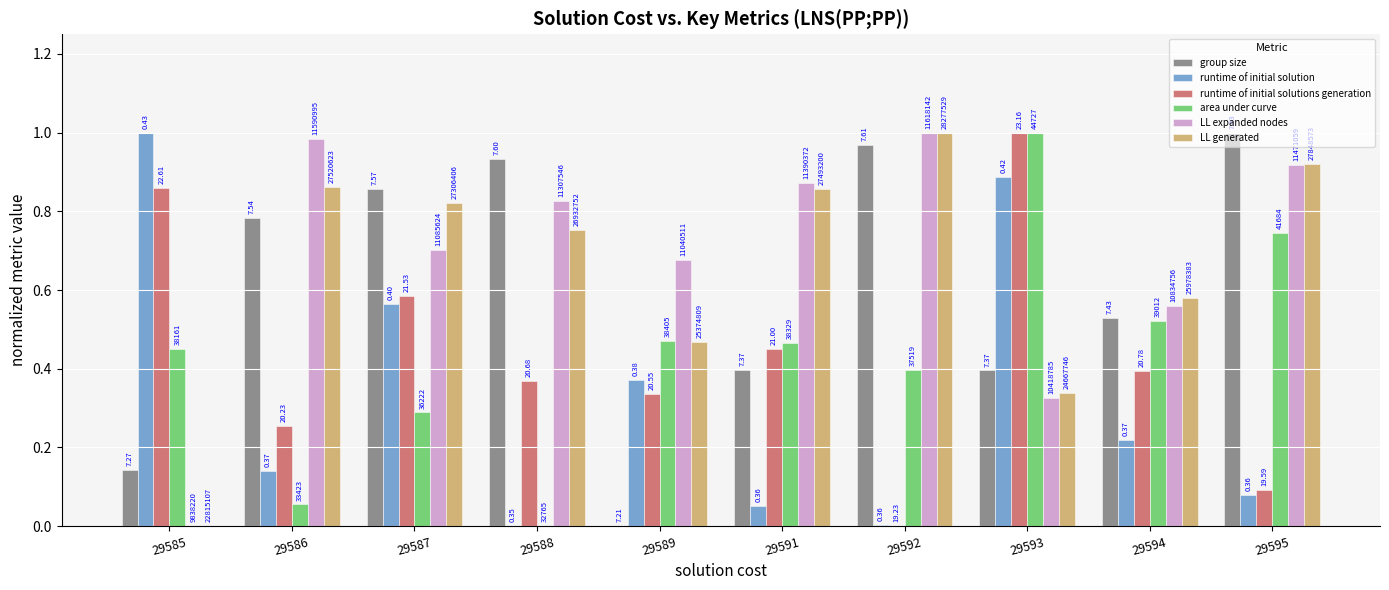

Reading left to right, what are all the values shown in this chart?

group size: 29585=0.1	29586=0.8	29587=0.9	29588=0.9	29589=0.0	29591=0.4	29592=1.0	29593=0.4	29594=0.5	29595=1.0
runtime of initial solution: 29585=1.0	29586=0.1	29587=0.6	29588=0.0	29589=0.4	29591=0.1	29592=0.0	29593=0.9	29594=0.2	29595=0.1
runtime of initial solutions generation: 29585=0.9	29586=0.3	29587=0.6	29588=0.4	29589=0.3	29591=0.5	29592=0.0	29593=1.0	29594=0.4	29595=0.1
area under curve: 29585=0.5	29586=0.1	29587=0.3	29588=0.0	29589=0.5	29591=0.5	29592=0.4	29593=1.0	29594=0.5	29595=0.7
LL expanded nodes: 29585=0.0	29586=1.0	29587=0.7	29588=0.8	29589=0.7	29591=0.9	29592=1.0	29593=0.3	29594=0.6	29595=0.9
LL generated: 29585=0.0	29586=0.9	29587=0.8	29588=0.8	29589=0.5	29591=0.9	29592=1.0	29593=0.3	29594=0.6	29595=0.9